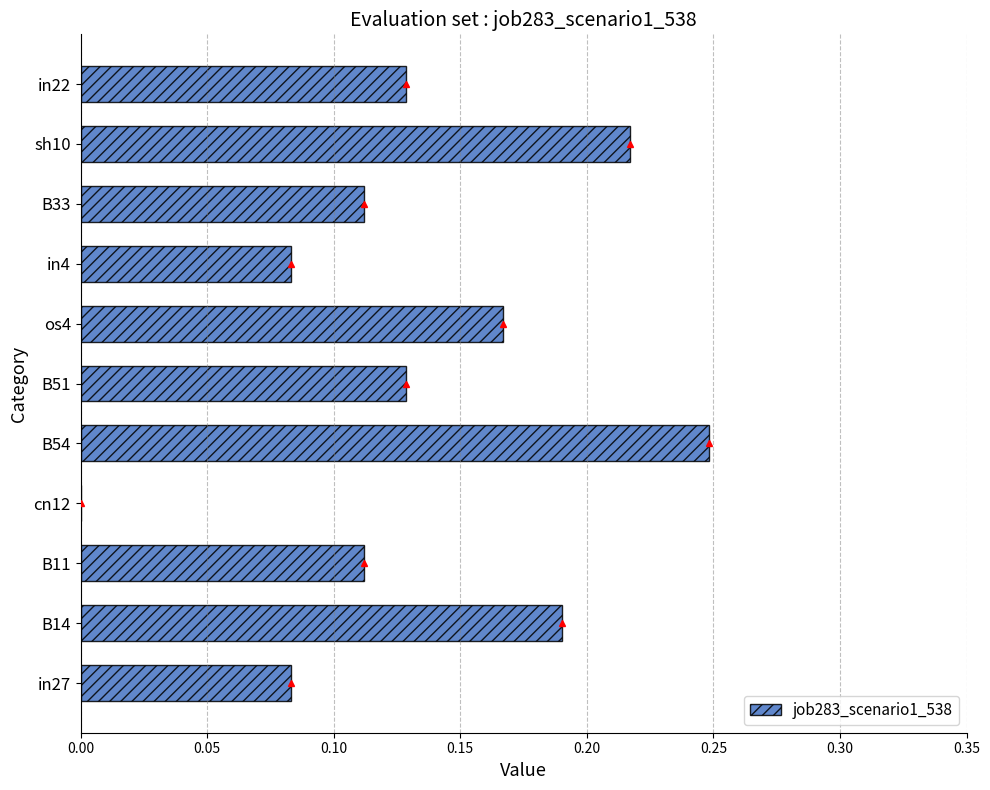

What is the change in value from cn12 to in4?

+0.1